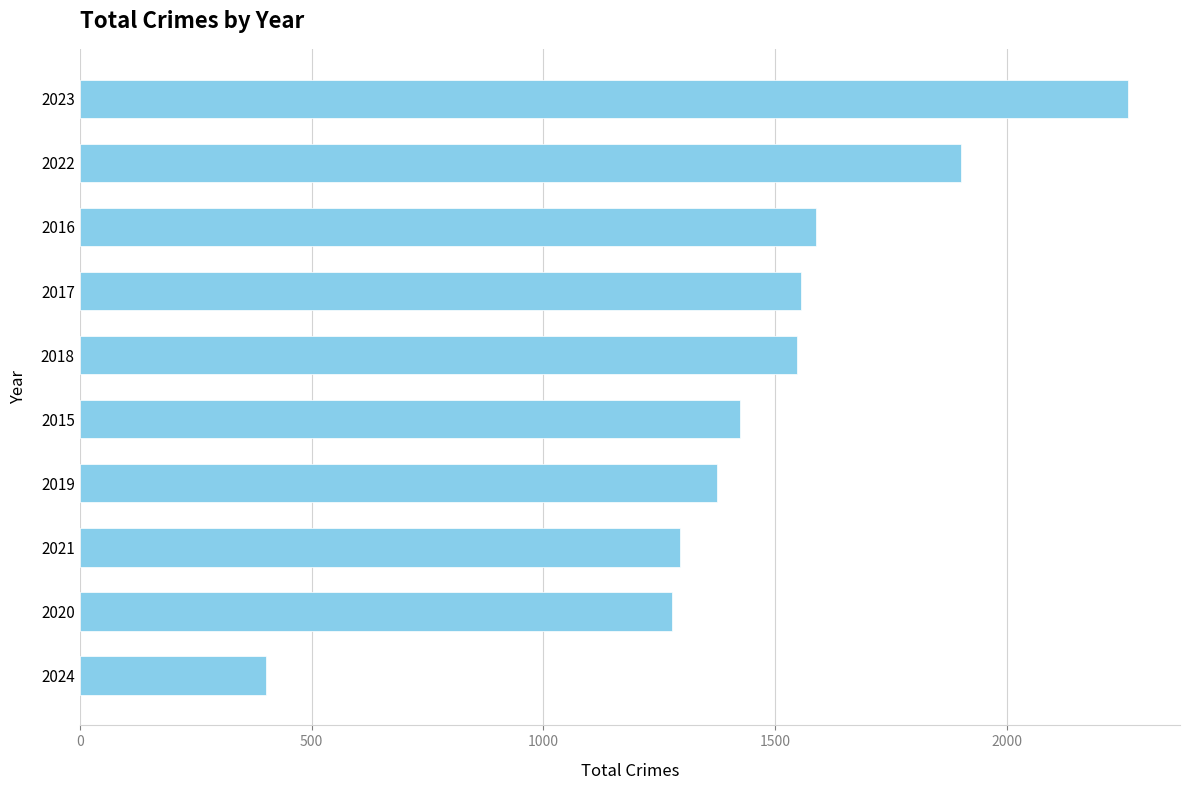

What is the difference between the maximum and minimum values?

1858